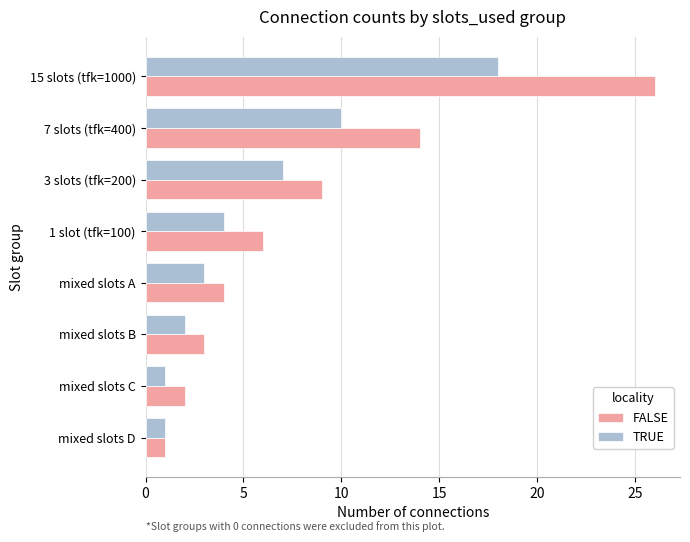

At which category does the chart reach its peak across all series?

15 slots (tfk=1000)